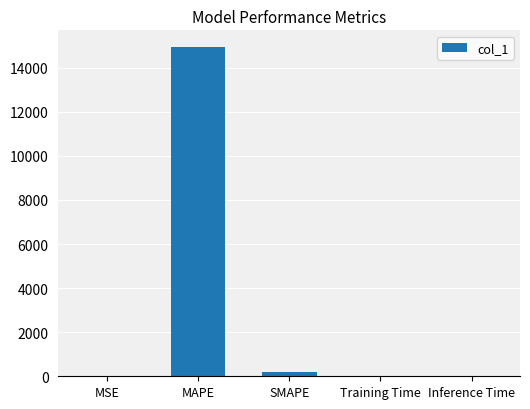

The value at Training Time is 0.0. True or false?

True